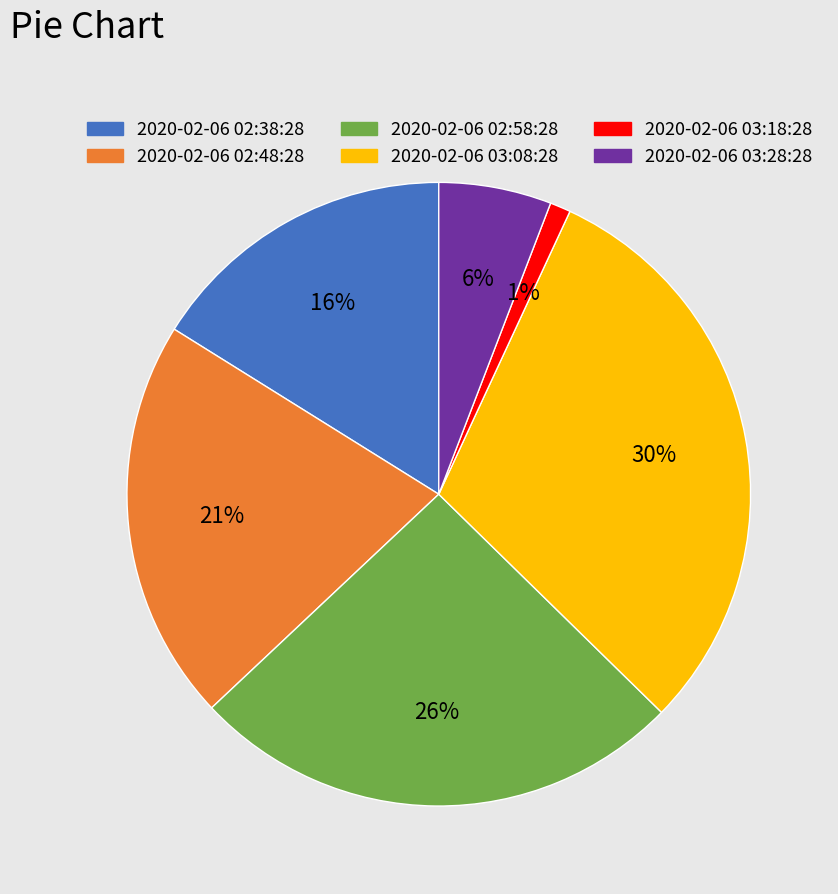

Do 2020-02-06 02:48:28 and 2020-02-06 03:08:28 together represent more than half of the pie?

Yes